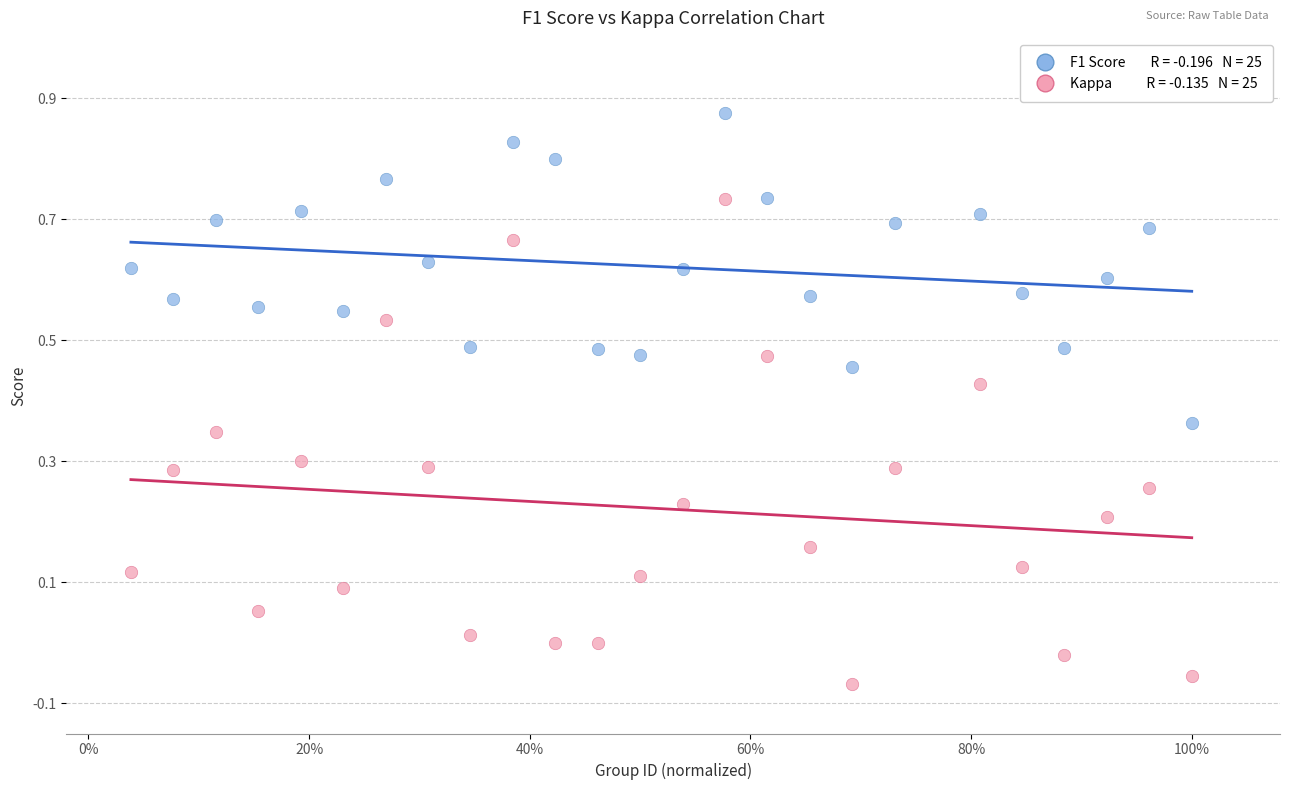

Across all data points, what is the range of X values (max minus min)?

1.0